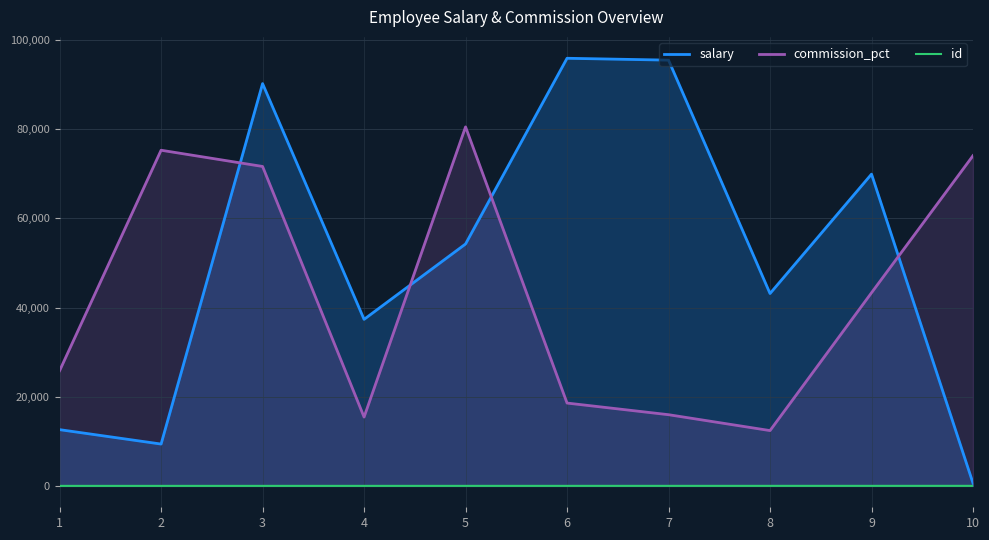

The value of salary at 3 is 90233. True or false?

True